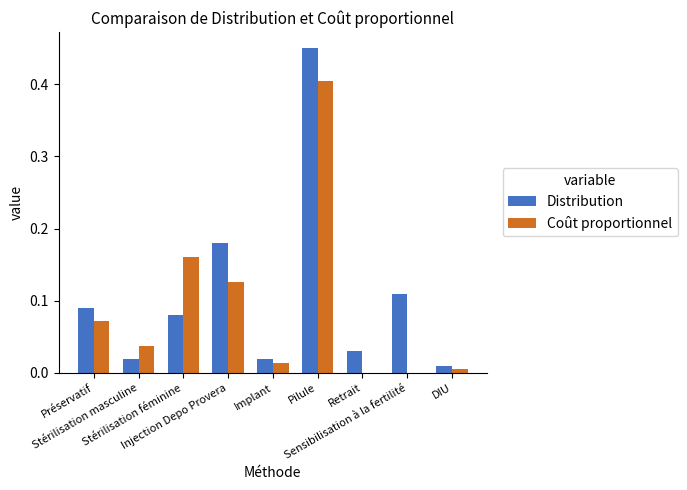

Which series has the largest total across all categories?

Distribution